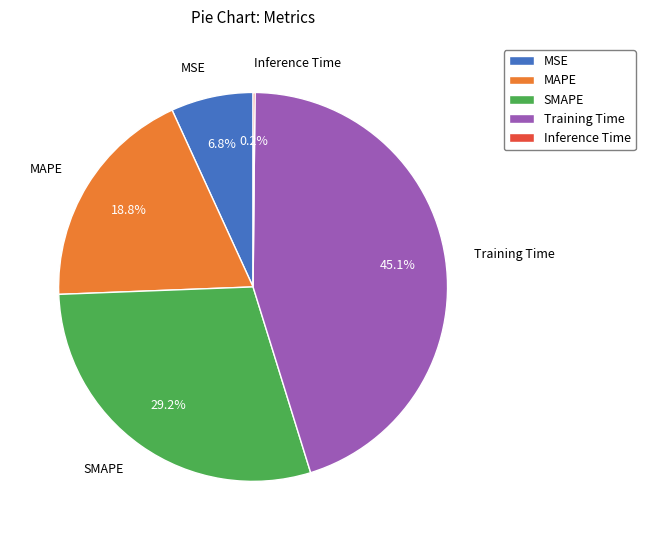

Which slice is the largest?

Training Time